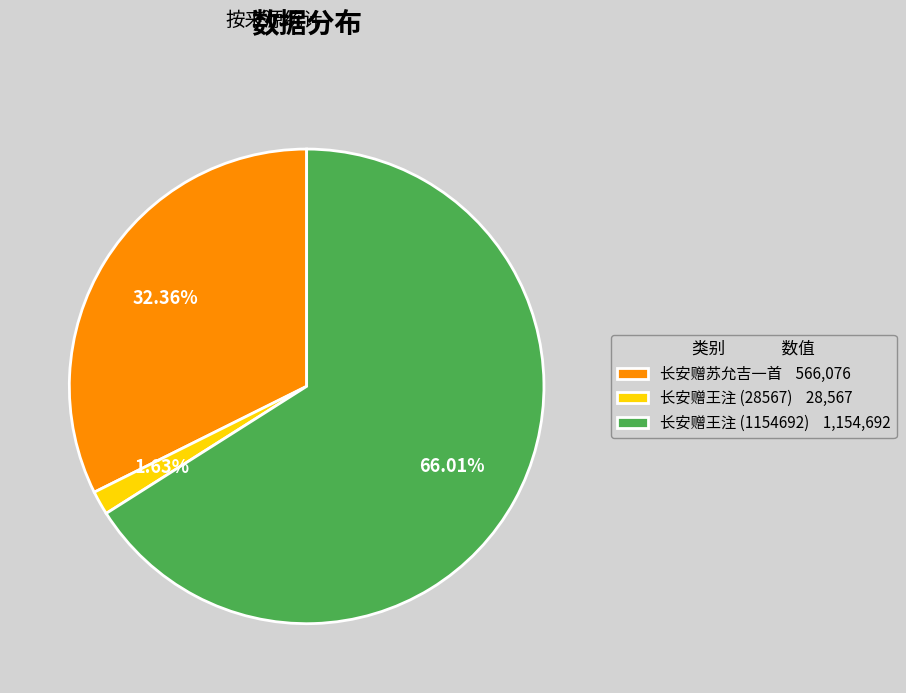

What is the largest slice in the pie chart?

长安赠王注 (1154692)